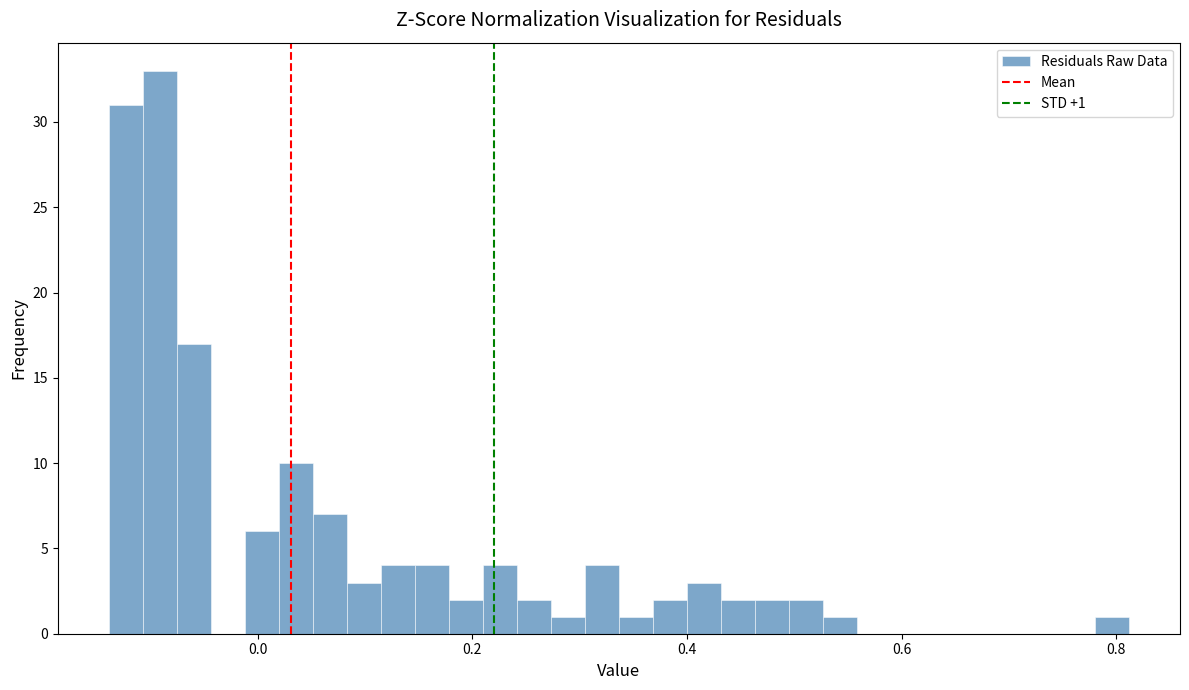

Around what value on the x-axis is the tallest bar? Give the approximate position of its centre, as read against the axis.

-0.10